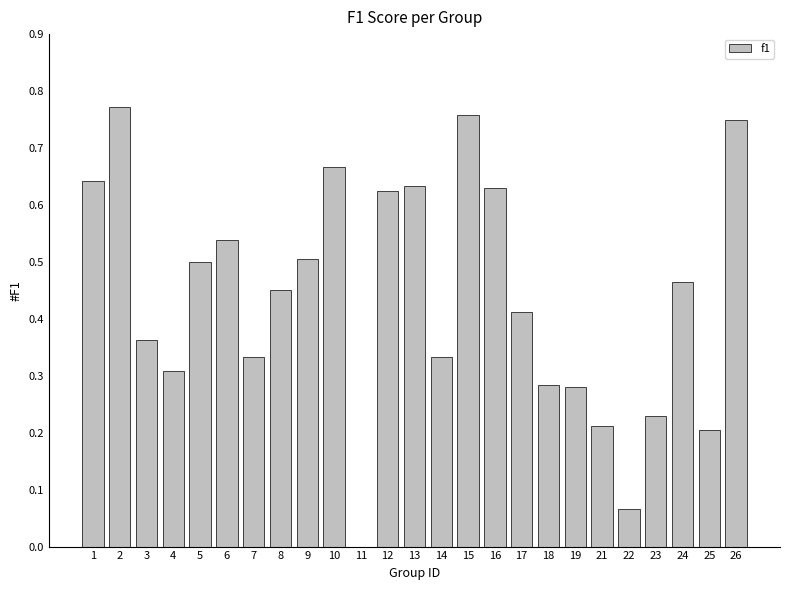

What is the sum of all values?

11.0